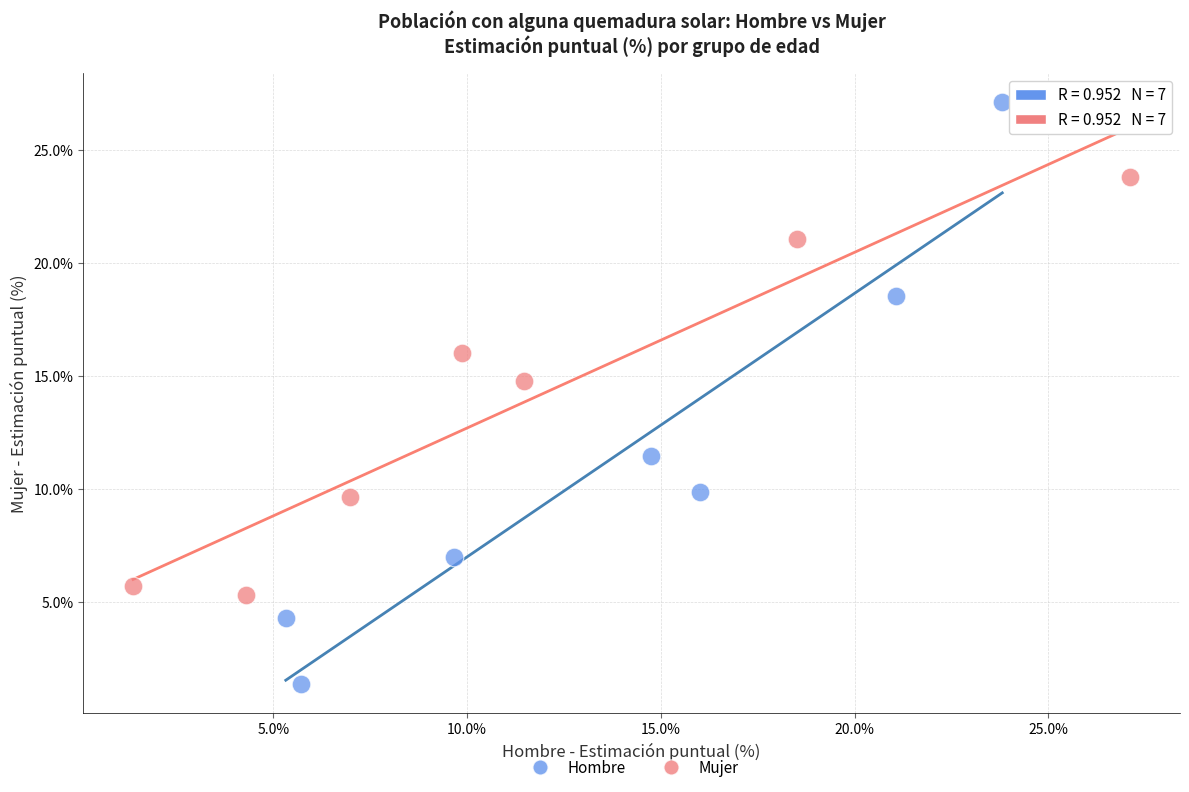

Which series has the widest spread of Y values?

Hombre